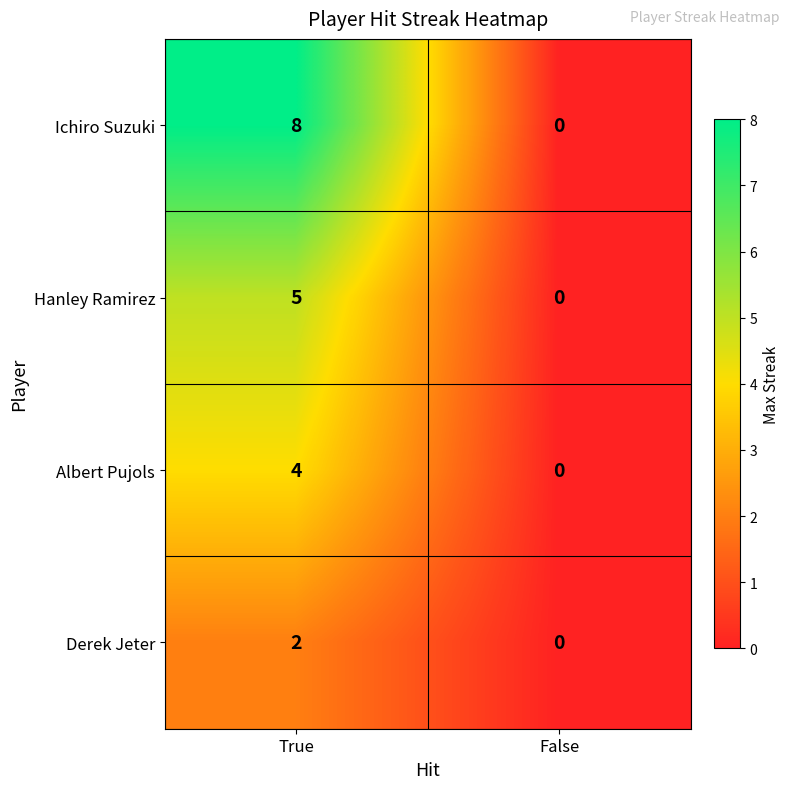

At which category is the sum across all series the highest?

True